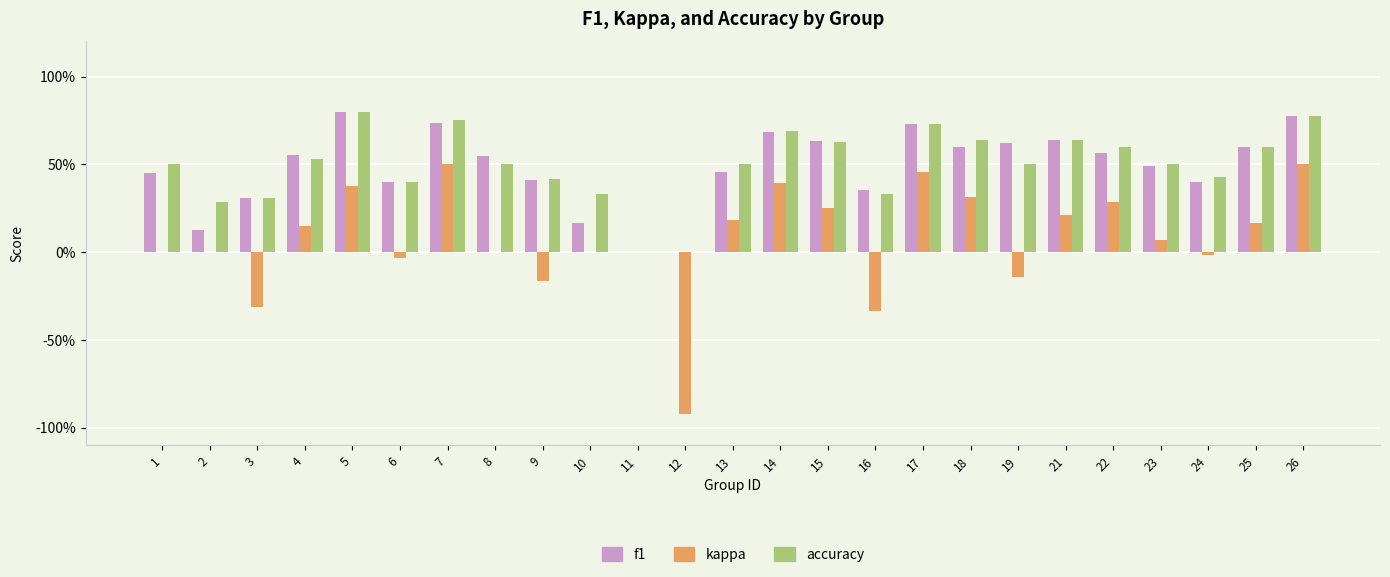

At which category does the chart reach its minimum across all series?

12